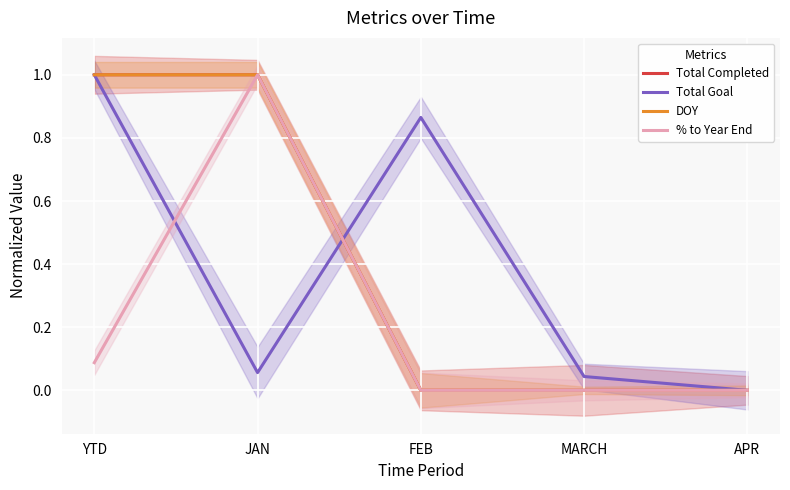

At how many categories does at least one series exceed 0?

4